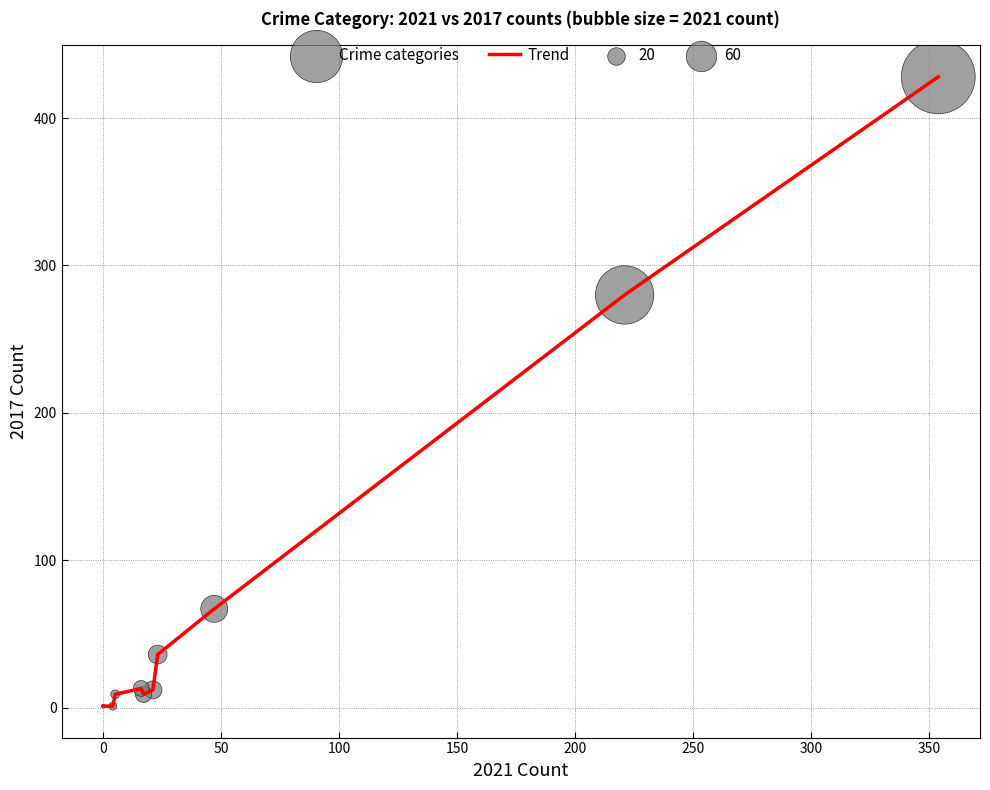

What is the maximum value shown in the chart?

428